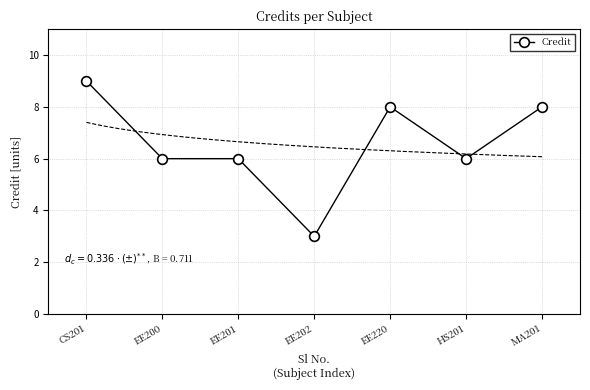

The value at EE202 is 5. True or false?

False